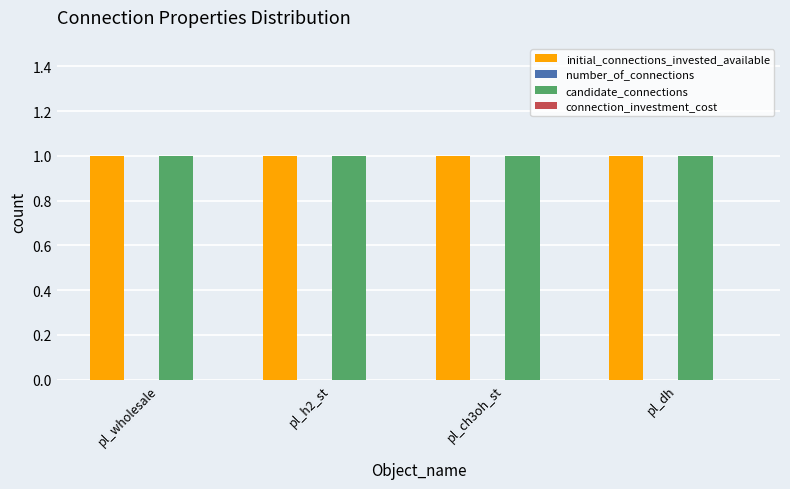

Rank the series by their maximum value, from lowest to highest.

number_of_connections, connection_investment_cost, initial_connections_invested_available, candidate_connections